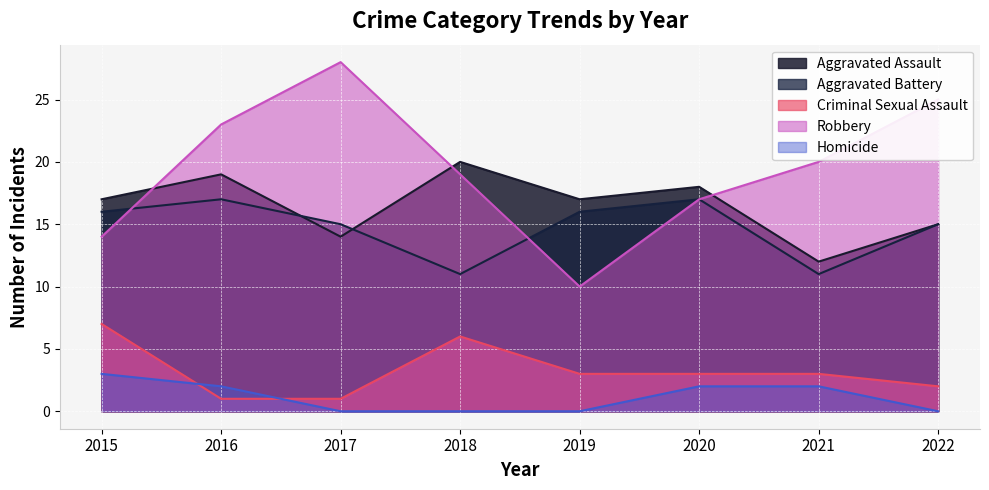

Which series has the largest total across all categories?

Robbery